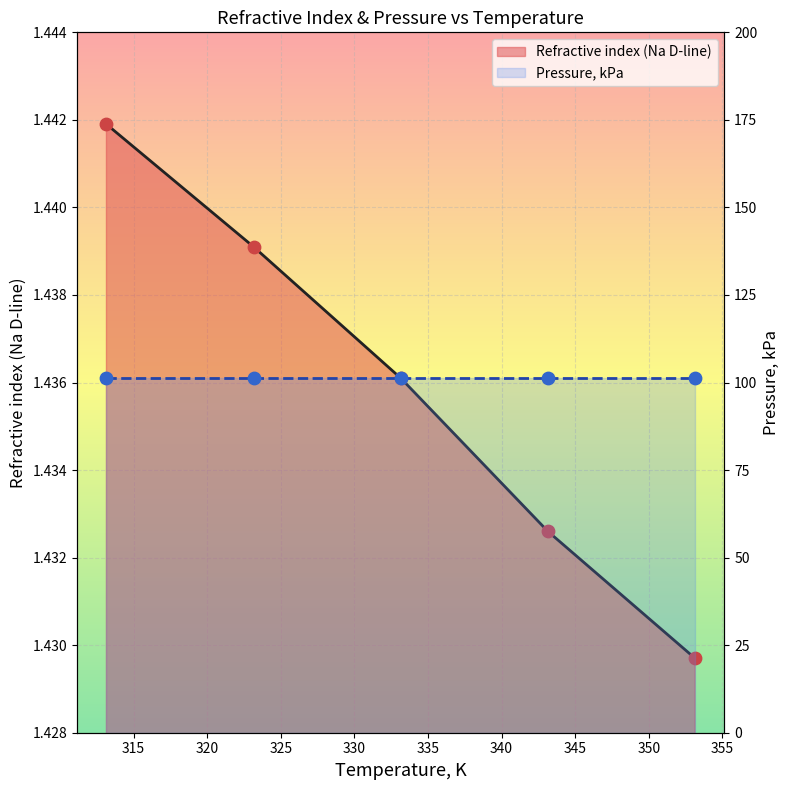

Which series has the largest total across all categories?

Pressure, kPa